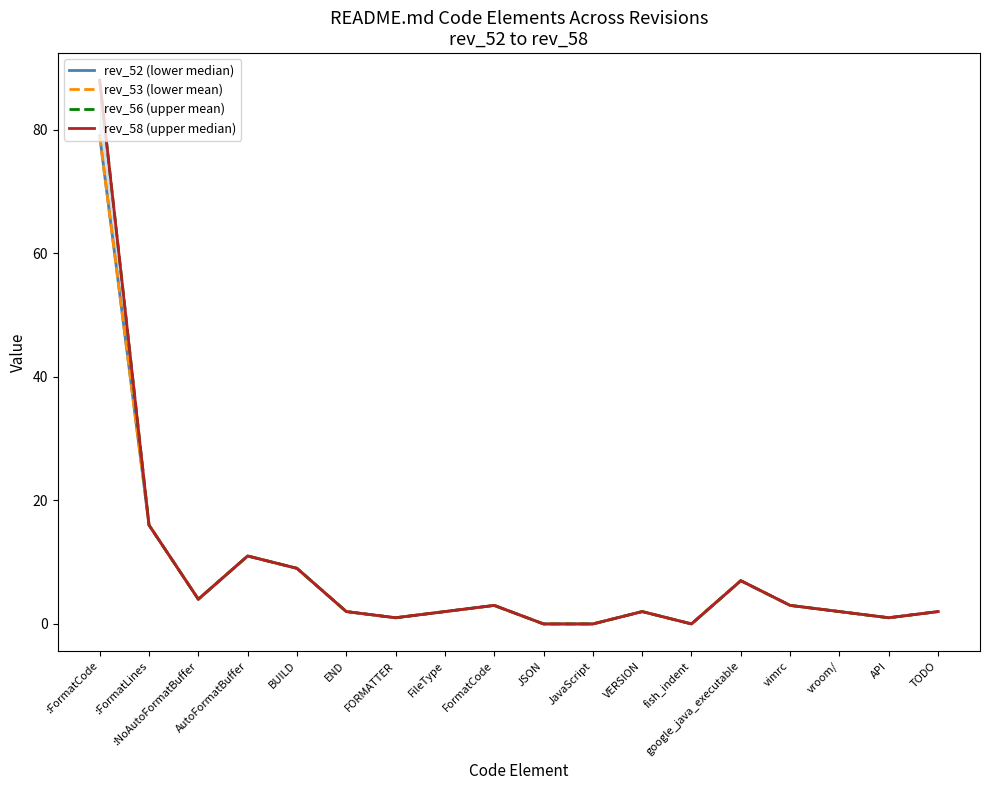

How many lines are shown in the chart?

4